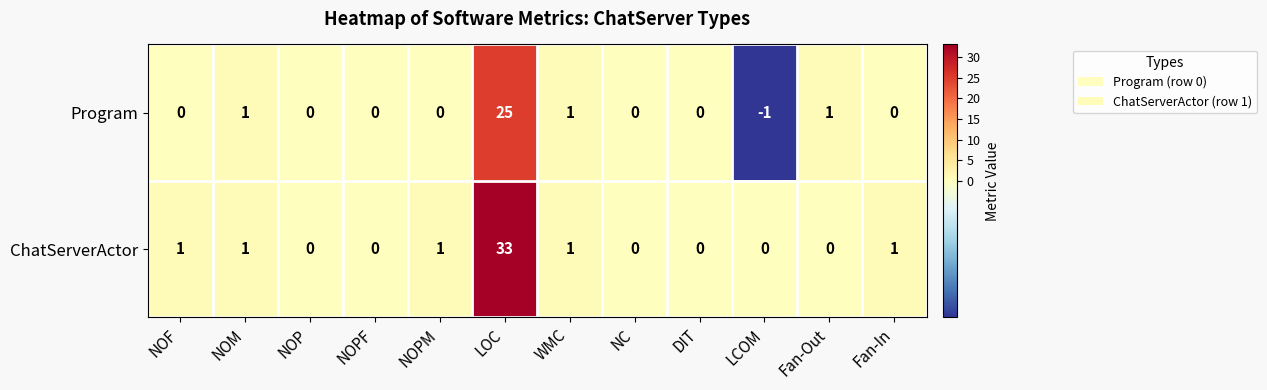

What is the sum of all Program values?

27